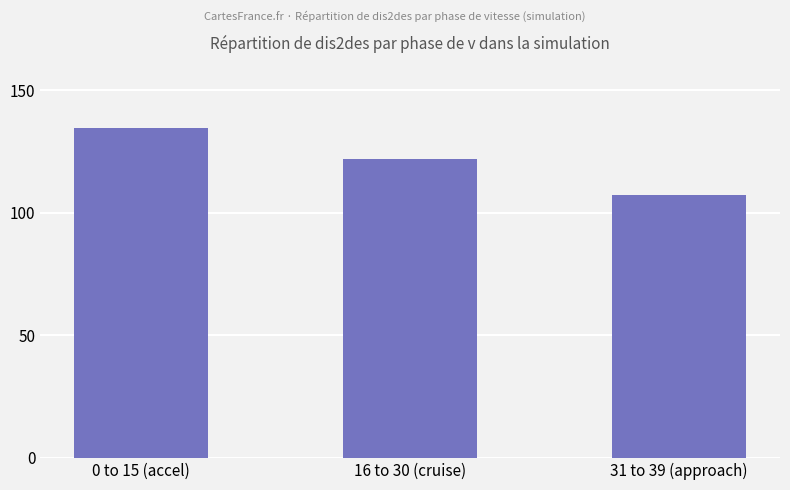

What position from the right is 31 to 39 (approach)?

1